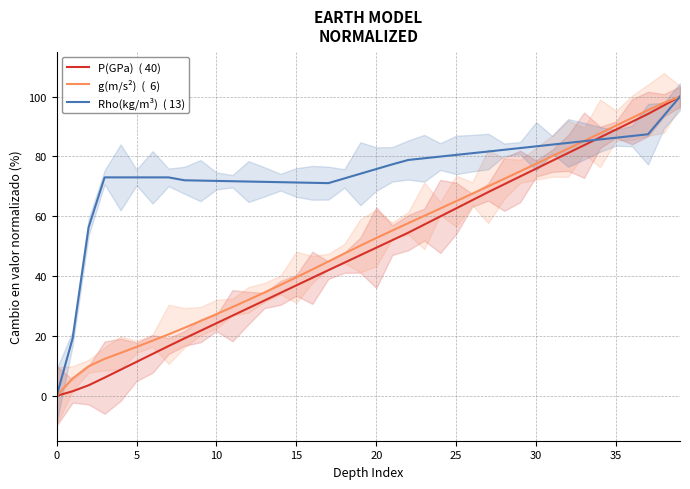

True or false: P(GPa)  ( 40) and g(m/s²)  (  6) cross at least once.

False